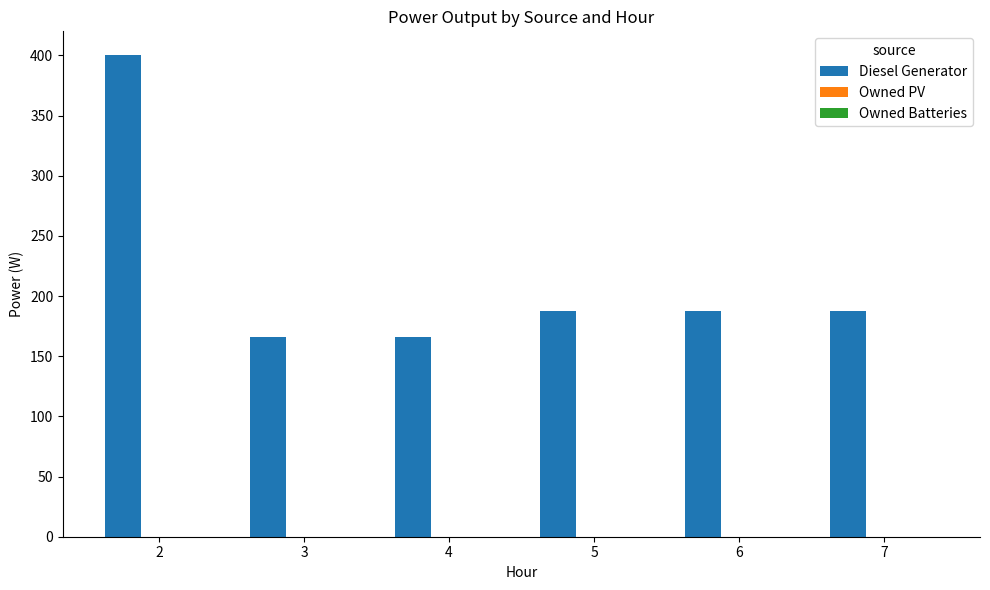

How many categories are shown in the chart?

6